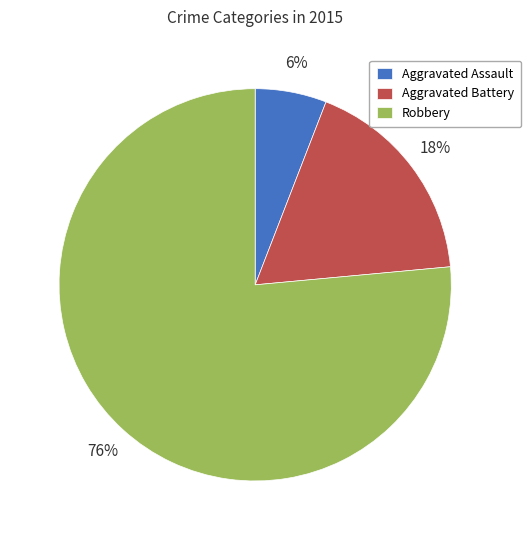

How many slices are in this pie chart?

3